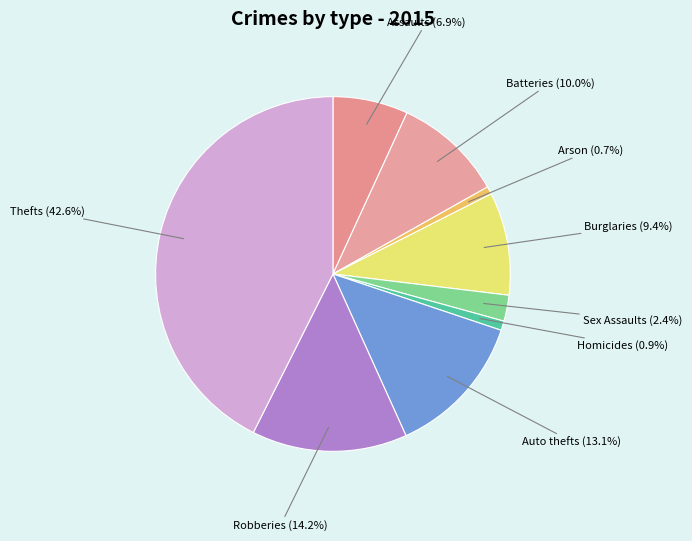

Count the number of slices in the pie.

9